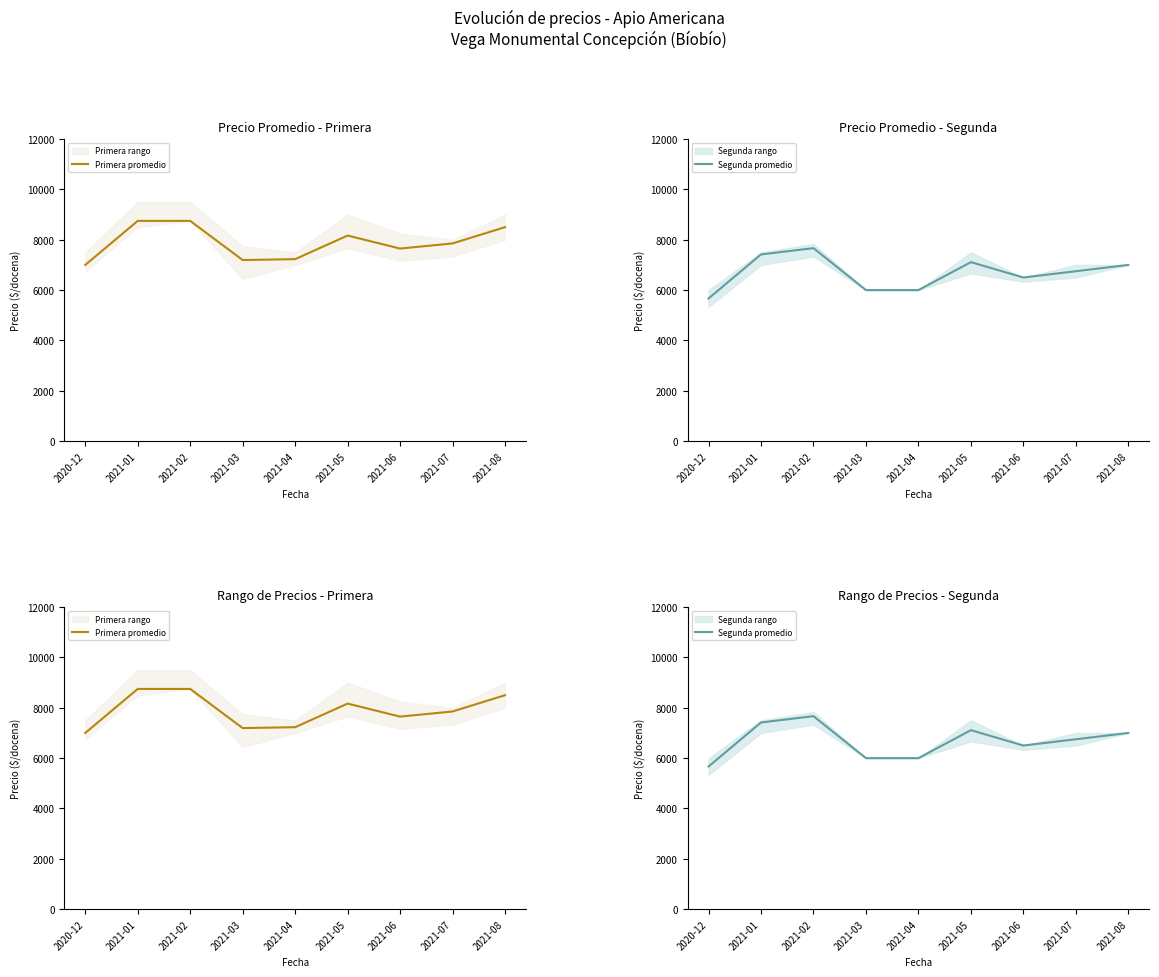

Which series changed the most between 2020-12 and 2021-05?

Segunda promedio